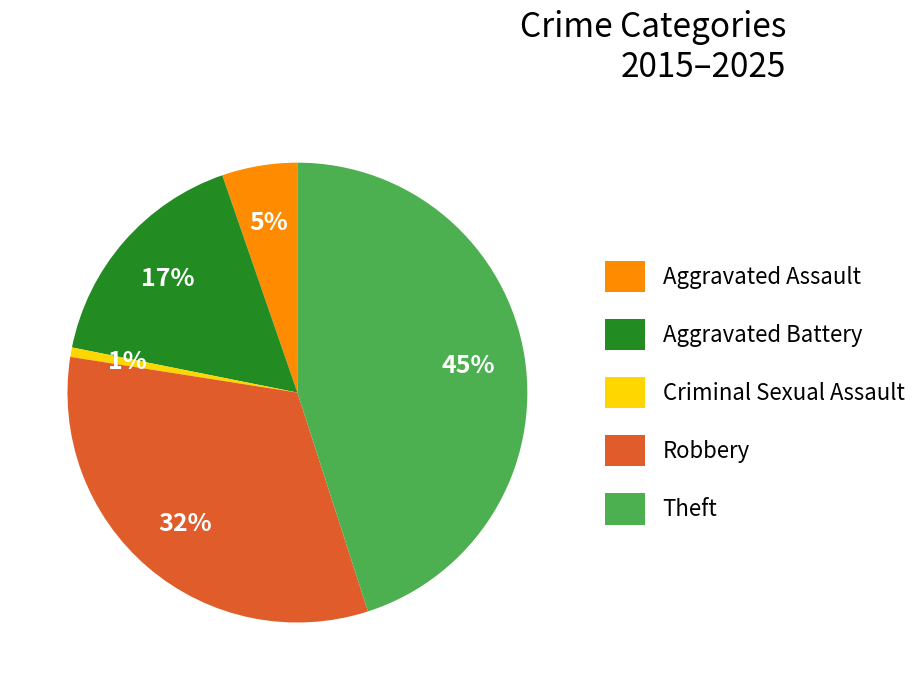

Is it true that Criminal Sexual Assault is 7% of the pie?

False